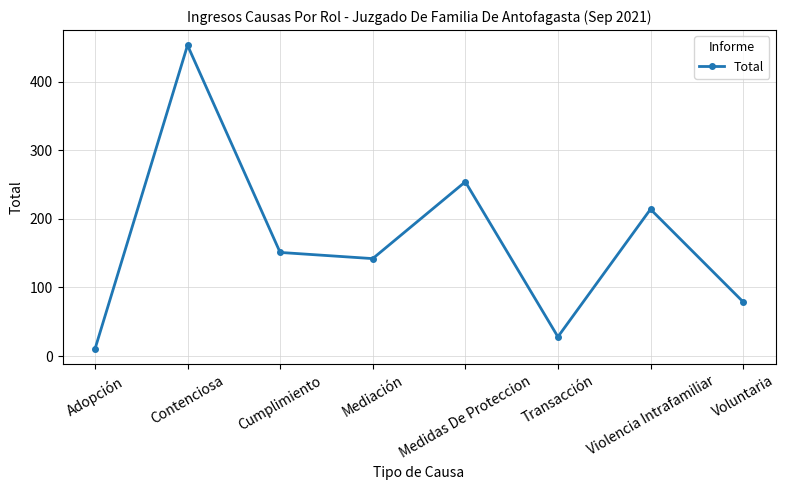

Reading right to left, what are all the values shown in this chart?

Voluntaria=79	Violencia Intrafamiliar=214	Transacción=28	Medidas De Proteccion=254	Mediación=142	Cumplimiento=151	Contenciosa=453	Adopción=10